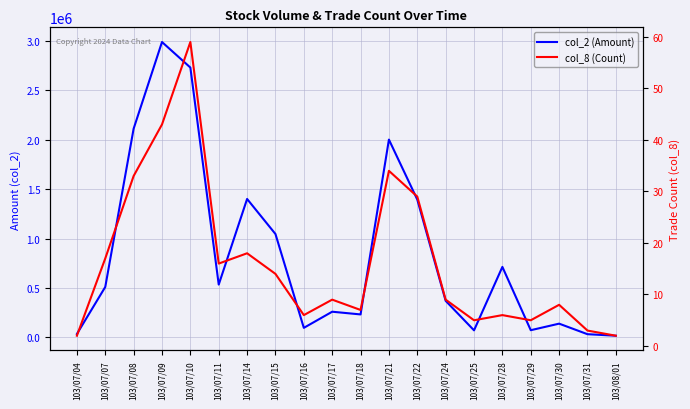

What position from the right is 103/07/22?

8